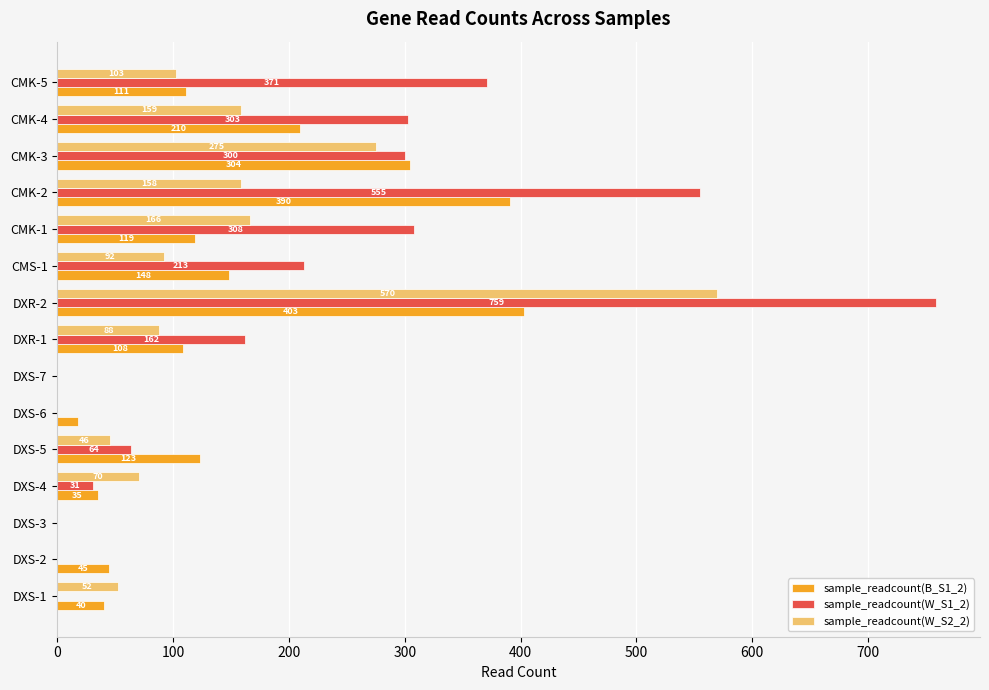

Which series has the widest spread of values?

sample_readcount(W_S1_2)